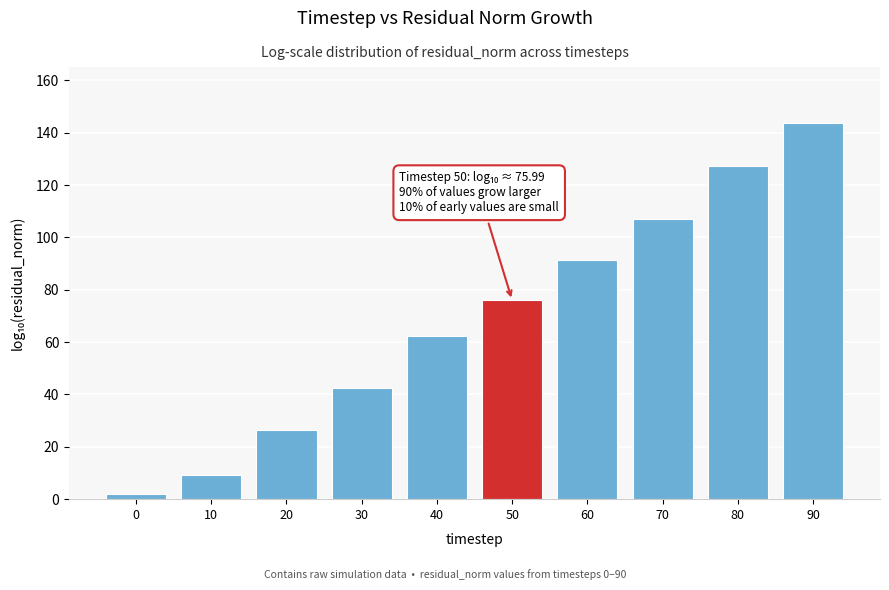

Reading right to left, transcribe all the data shown in this chart.

90=143.6	80=127.3	70=106.9	60=91.4	50=76.0	40=62.5	30=42.4	20=26.4	10=9.4	0=1.9